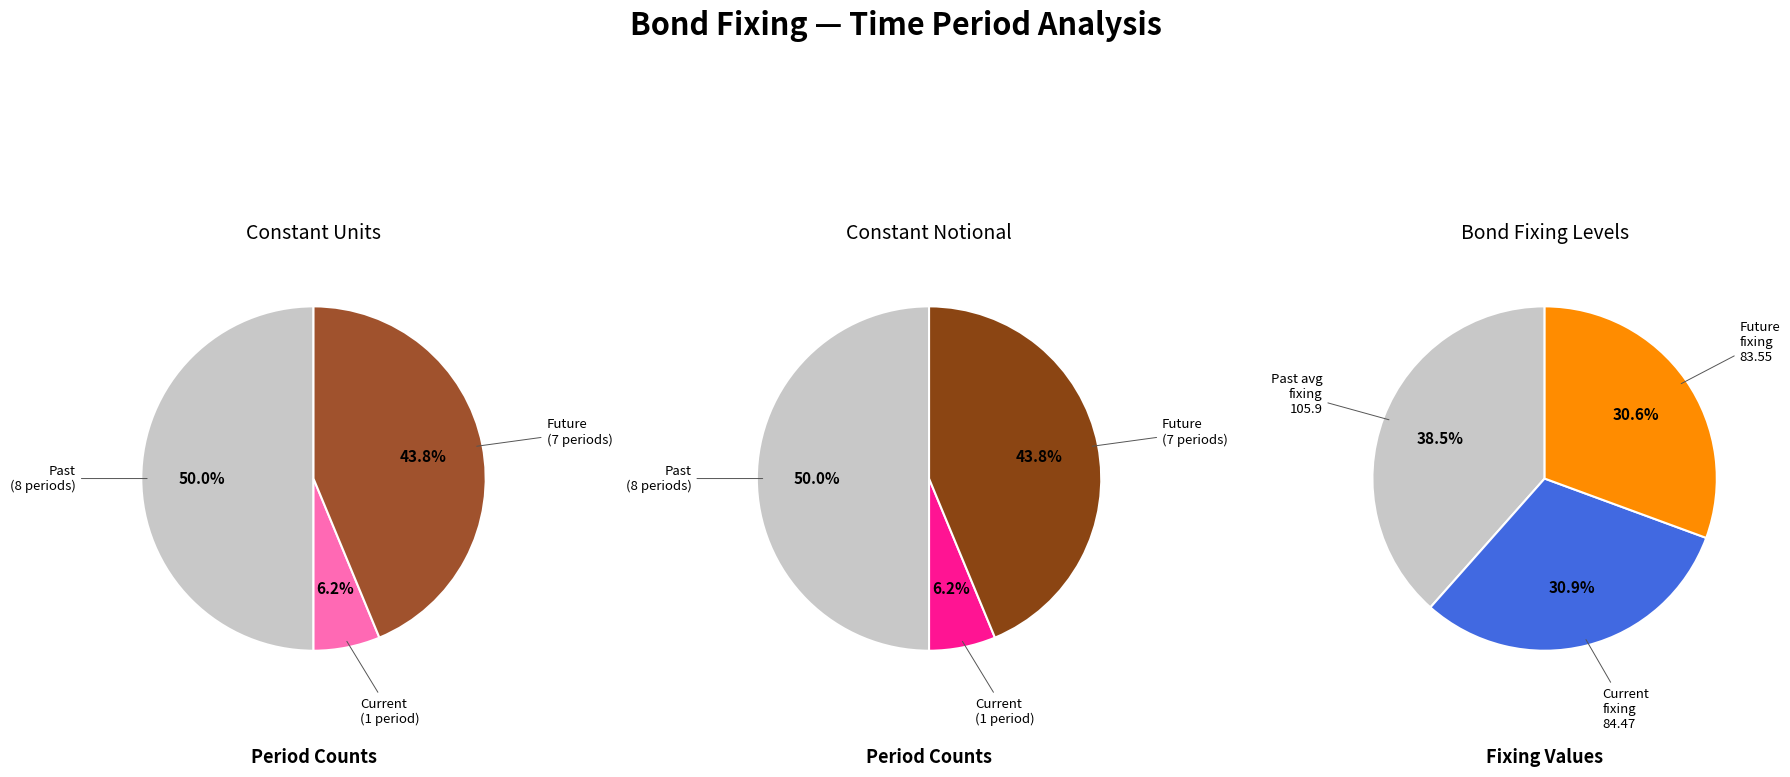

Rank the series by their maximum value, from lowest to highest.

Constant Units, Constant Notional